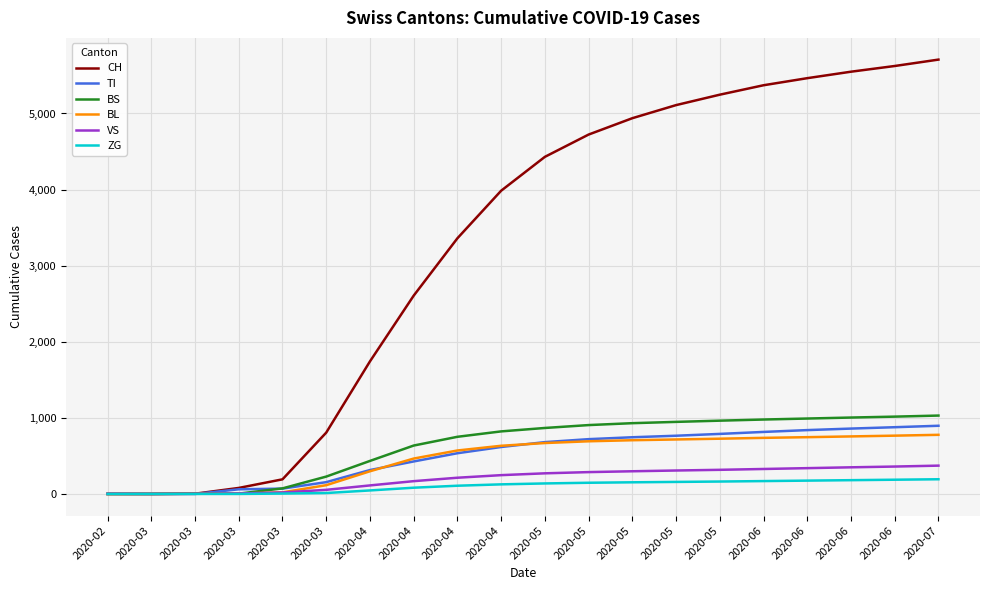

Which has a higher value, 2020-04 or 2020-03?

2020-04